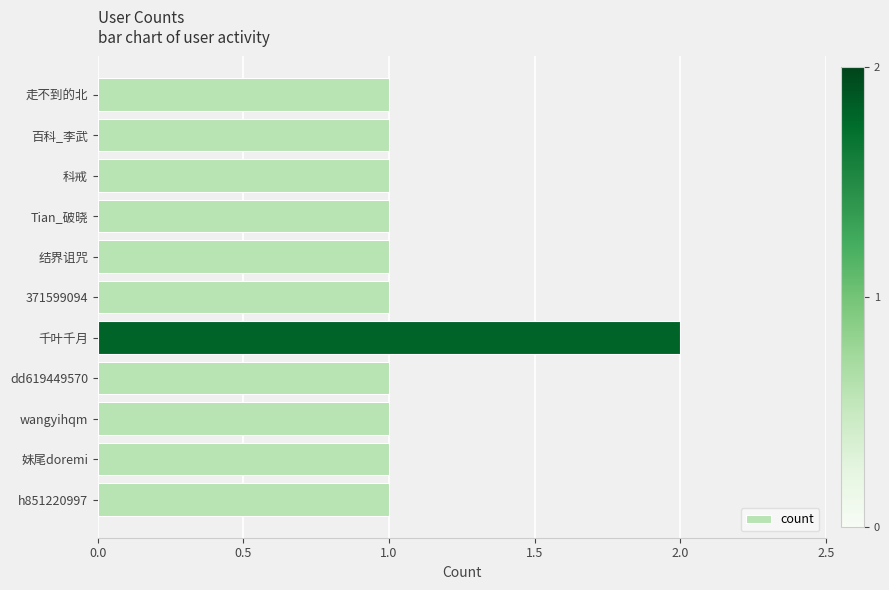

Which label corresponds to the largest value in the chart?

千叶千月